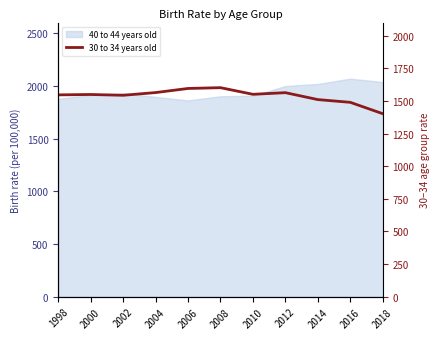

What is the ratio of the value at 1998 to the value at 2012?

1.0